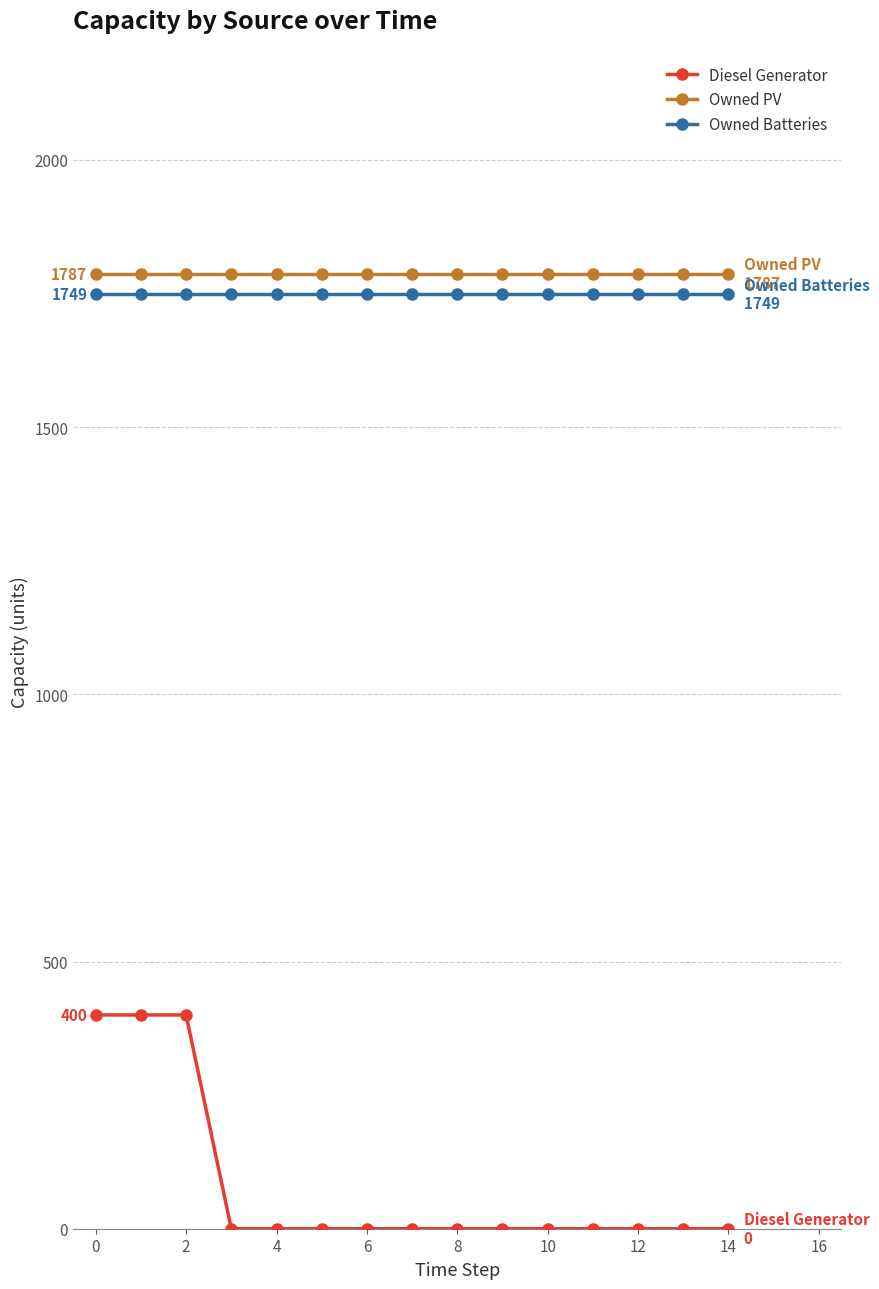

At how many categories does at least one series exceed 1015?

15